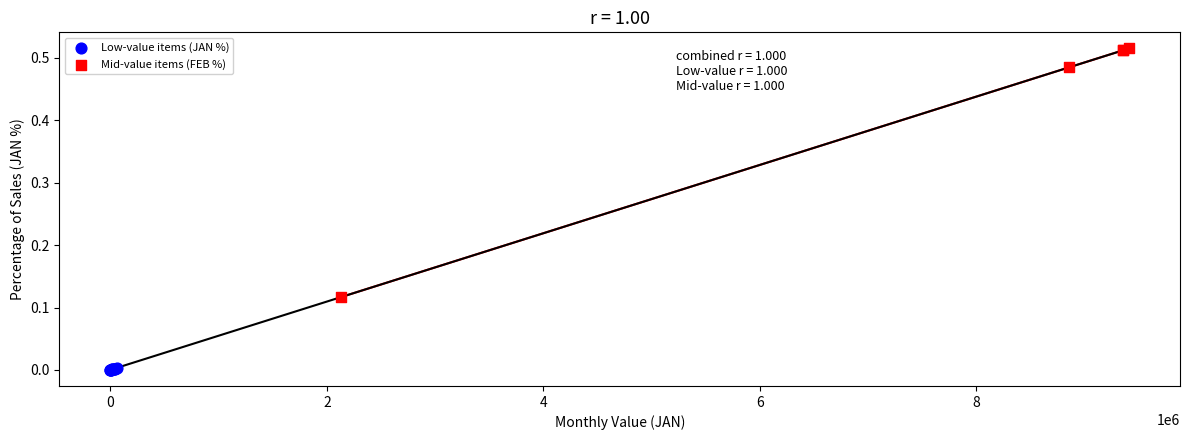

Which series contains the highest Y value?

Mid-value items (FEB %)